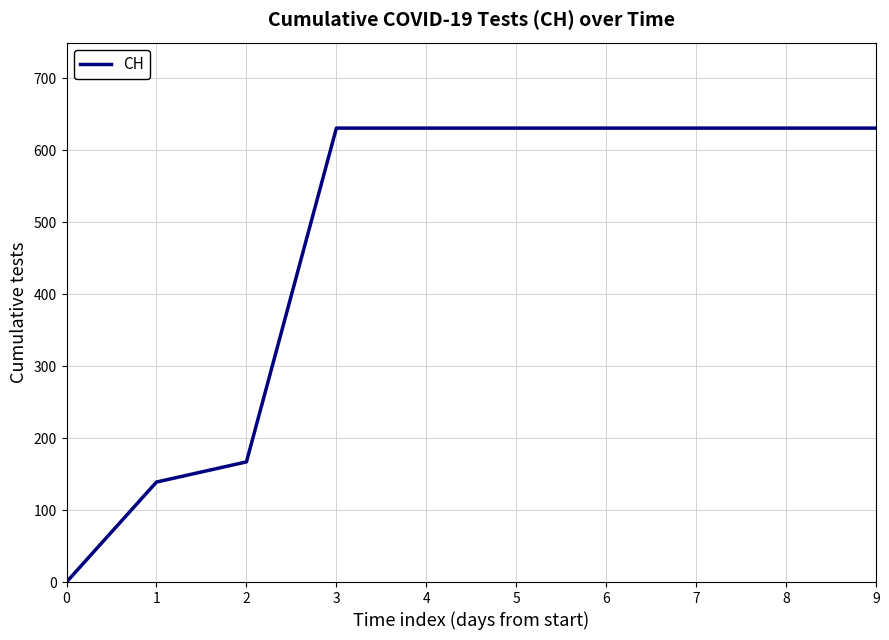

What is the greatest value displayed?

631